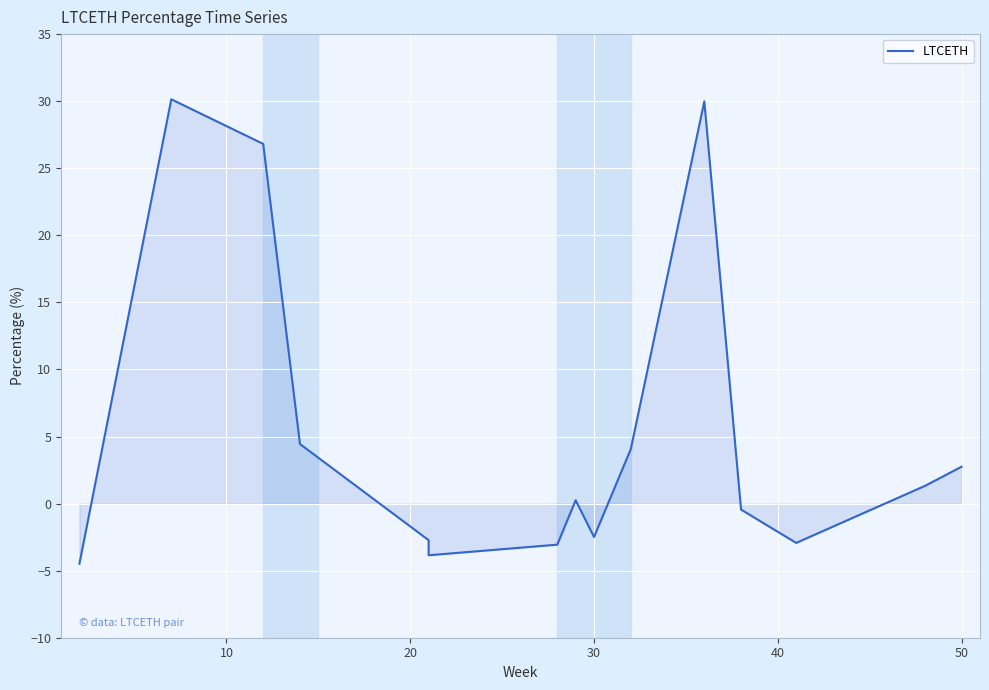

Does the chart display data point markers on the line(s)?

No